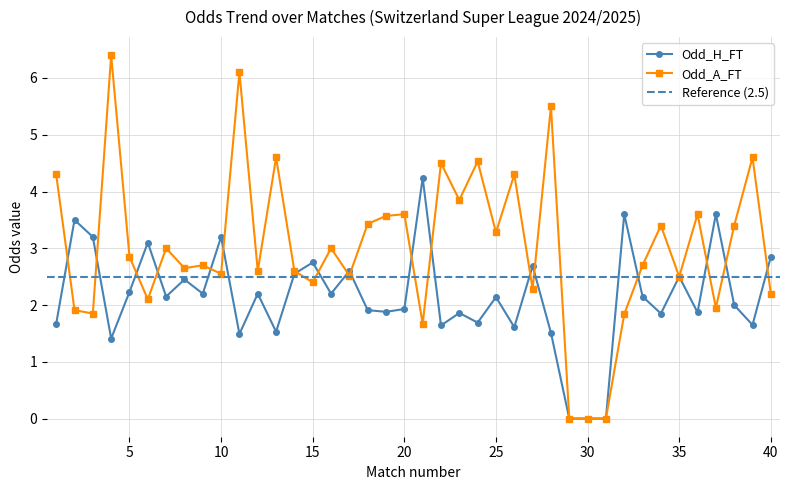

At which label does Odd_H_FT first exceed 2?

2